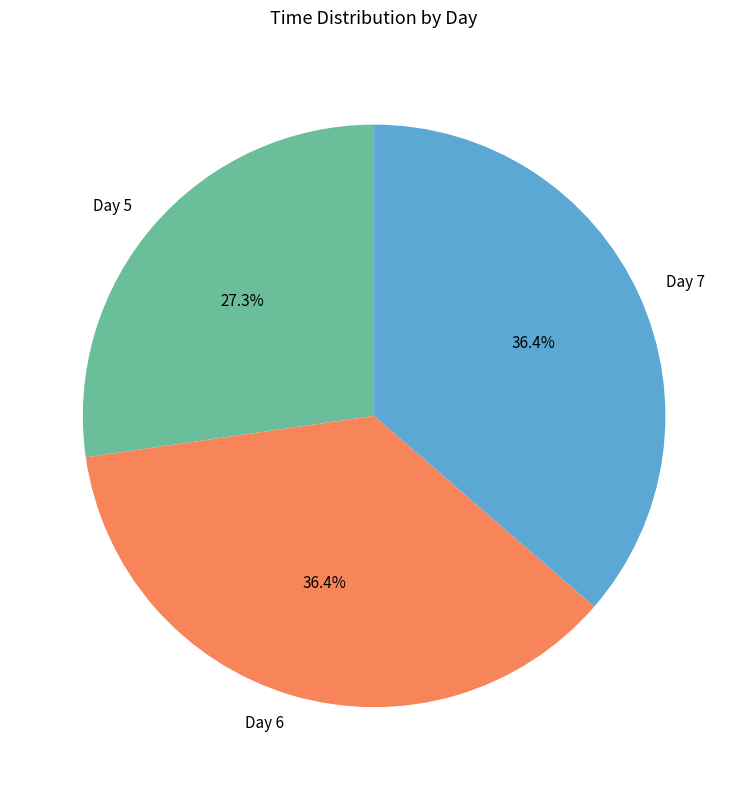

Between Day 7 and Day 5, which is larger?

Day 7